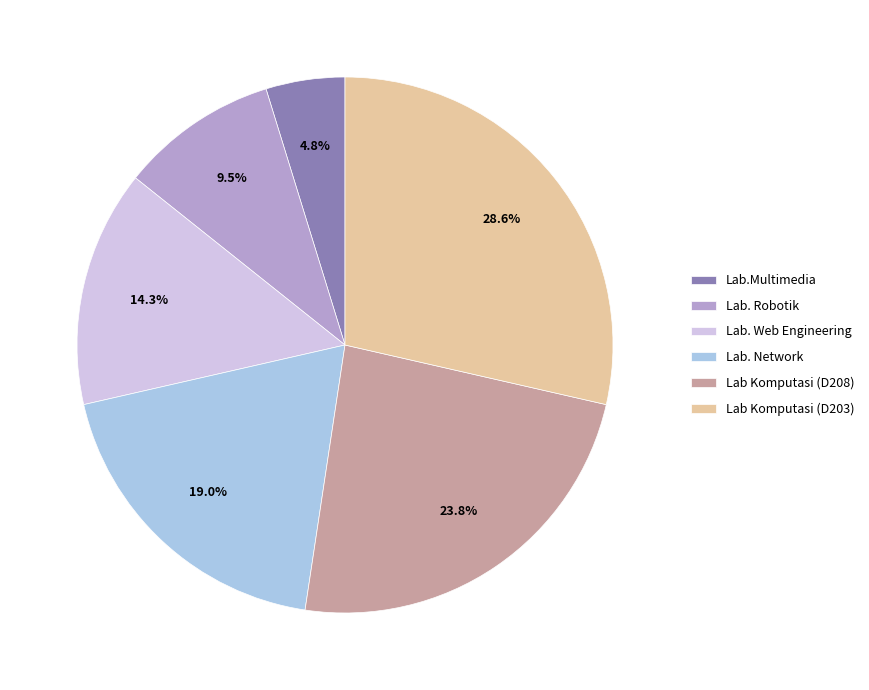

What percentage is NOT represented by Lab Komputasi (D208)?

76.2%